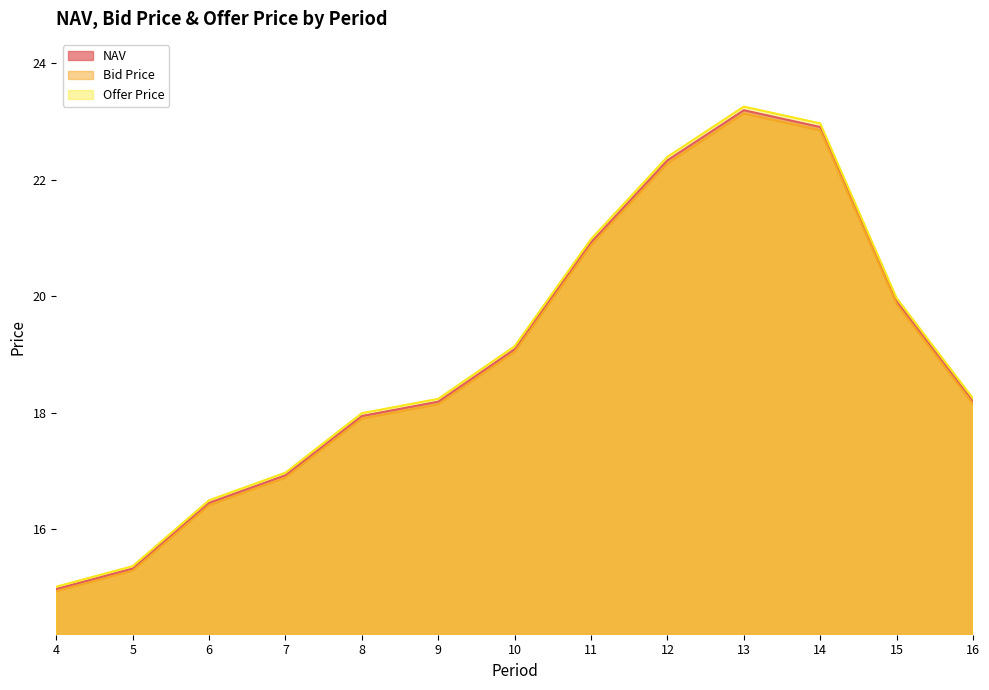

What is the sum of all Bid Price values?

245.7